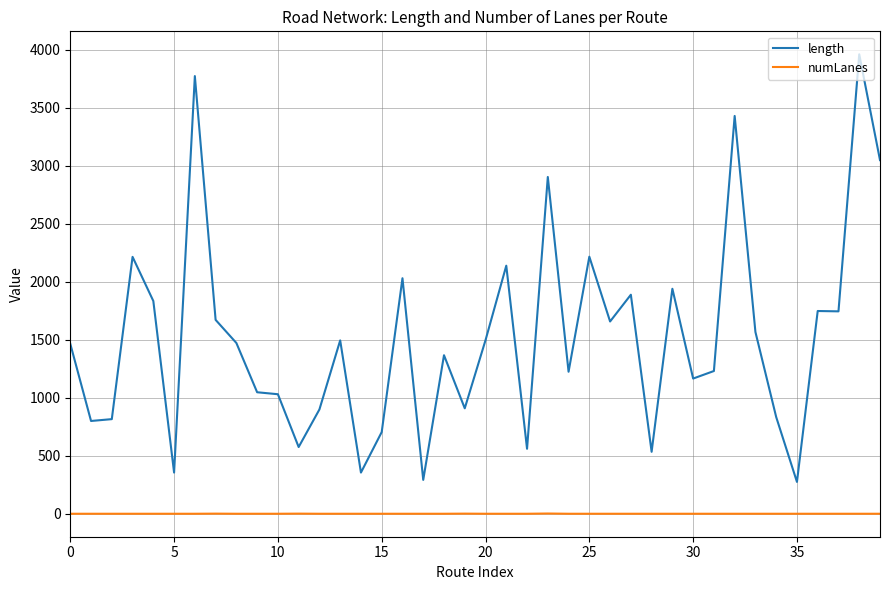

What is the highest value of the length series?

3961.8